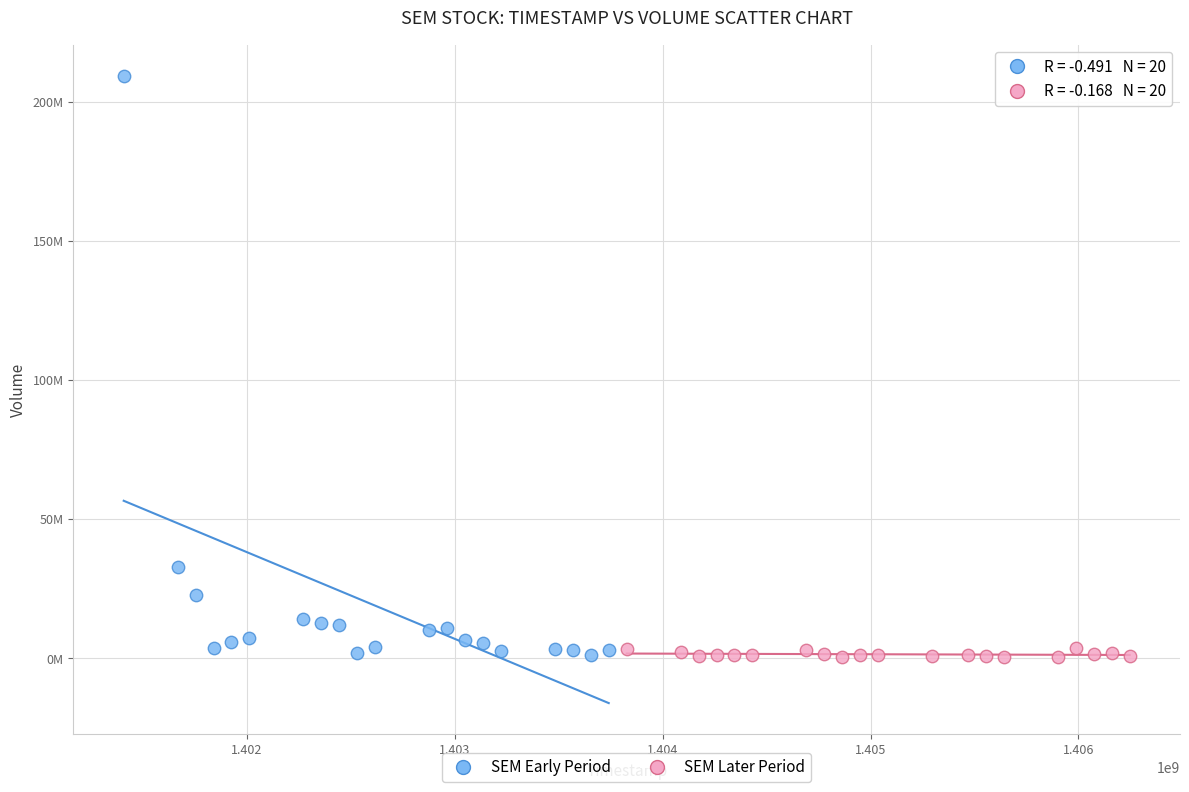

Which series contains the highest Y value?

SEM Early Period